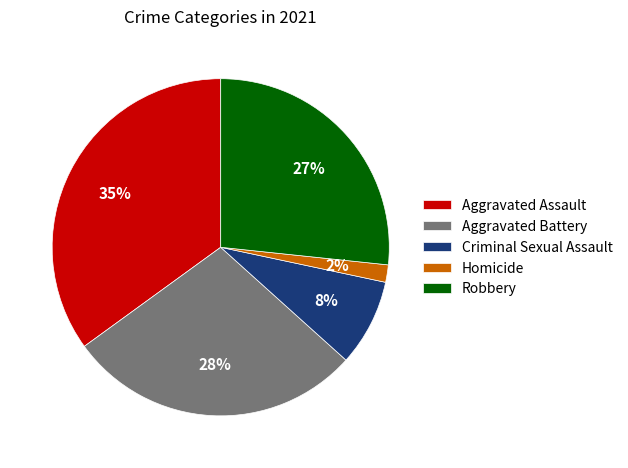

Which category has the smallest portion of the pie?

Homicide